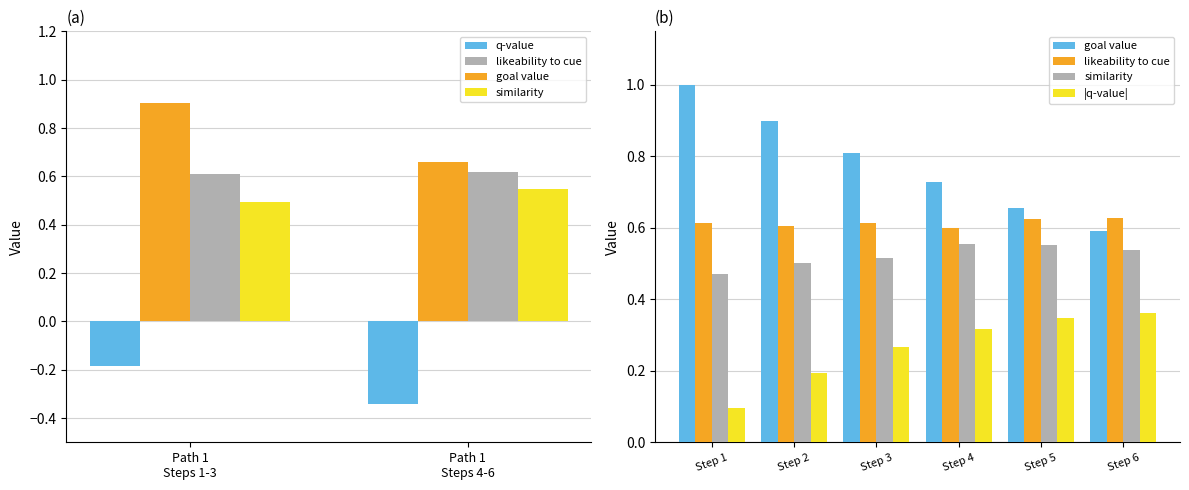

What is the total value across all series at Step 1?

2.2